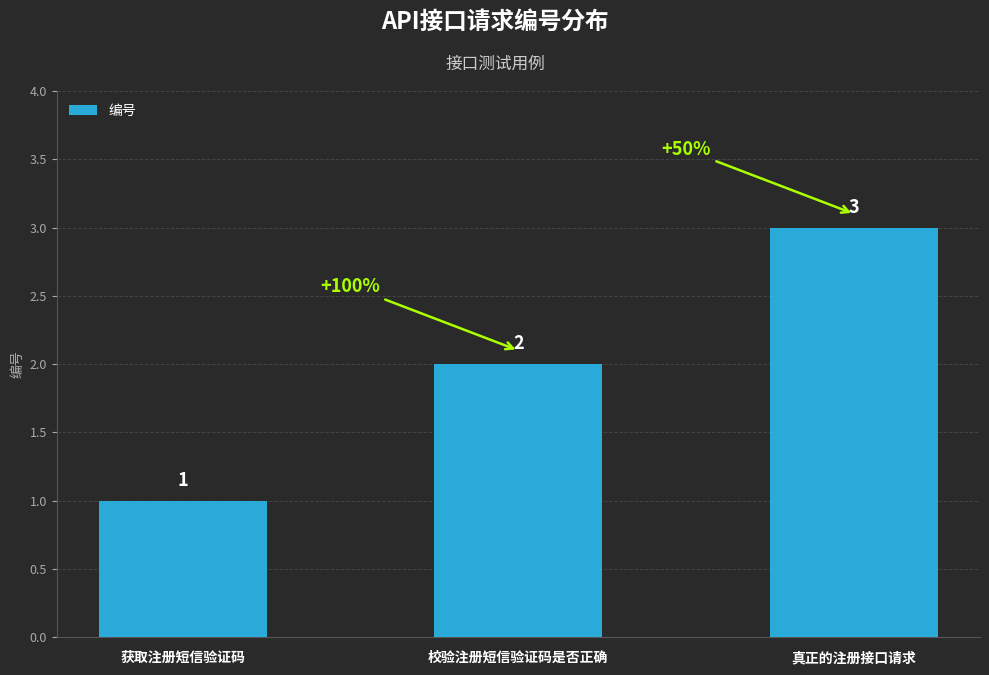

Count the values in the range 1 to 3.

3